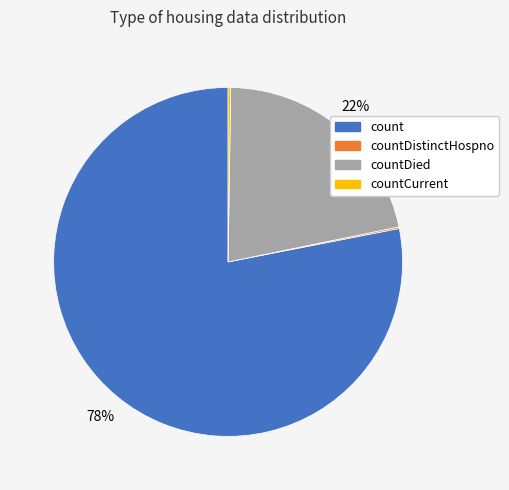

Which category accounts for the majority?

count